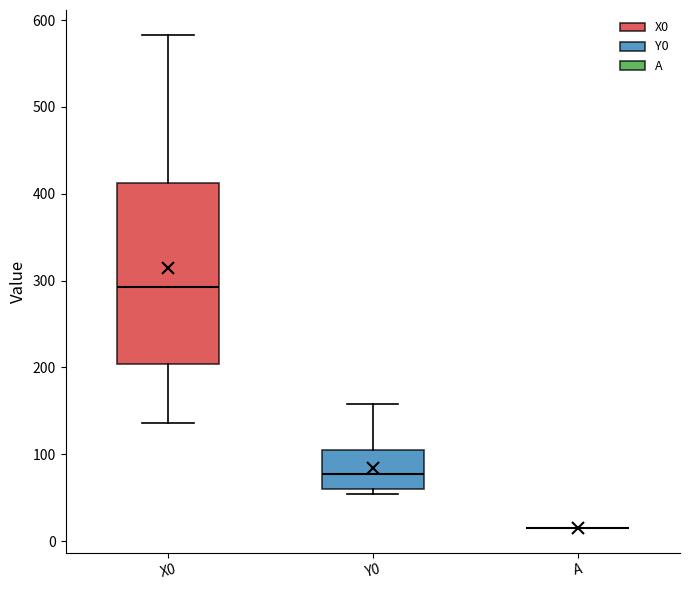

Reading left to right, read every box against the y-axis: the position of its median line, the range the box covers, and the ends of its whiskers. The values are not printed on the chart, so give them approximately, as read against the axis.

X0: median 290, box 200 to 410, whiskers 140 to 580
Y0: median 80, box 60 to 100, whiskers 50 to 160
A: box collapsed to a line at 20, whiskers 20 to 20